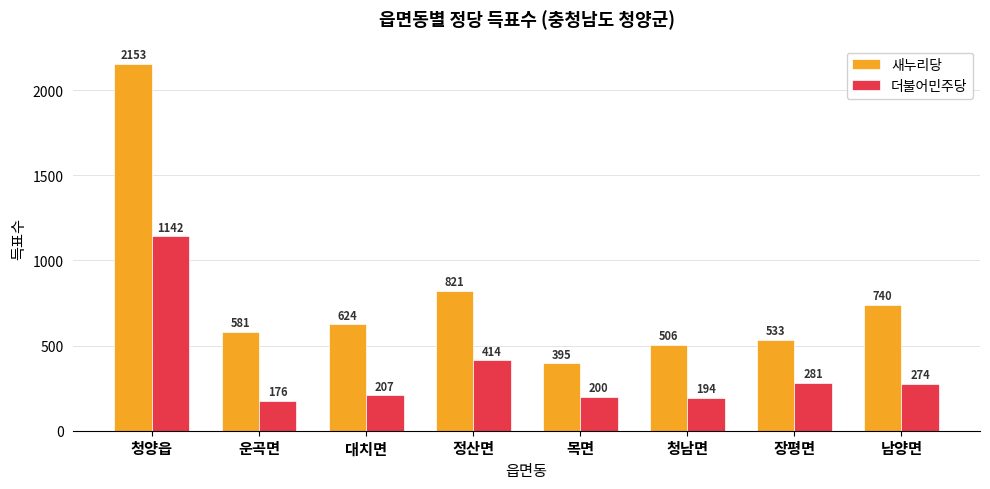

At 대치면, list the series in order from largest to smallest.

새누리당, 더불어민주당